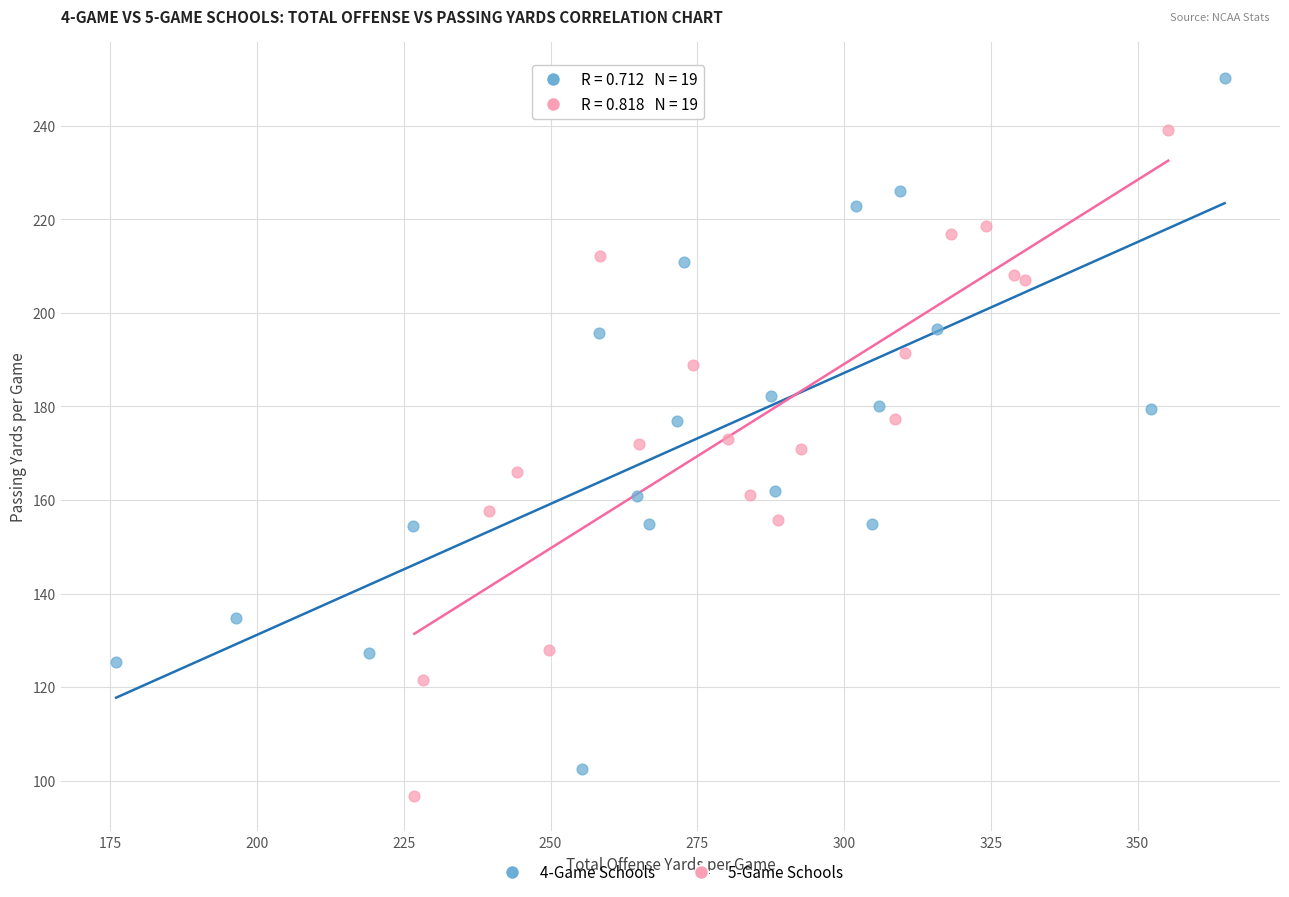

Which series reaches the maximum Y coordinate?

4-Game Schools